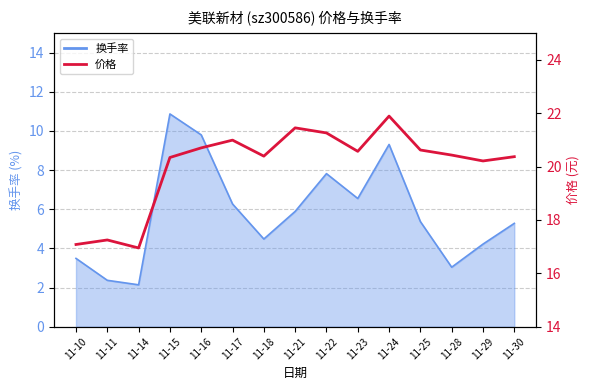

List the labels in order of value, largest first.

11-24, 11-21, 11-22, 11-17, 11-16, 11-25, 11-23, 11-28, 11-18, 11-30, 11-15, 11-29, 11-11, 11-10, 11-14